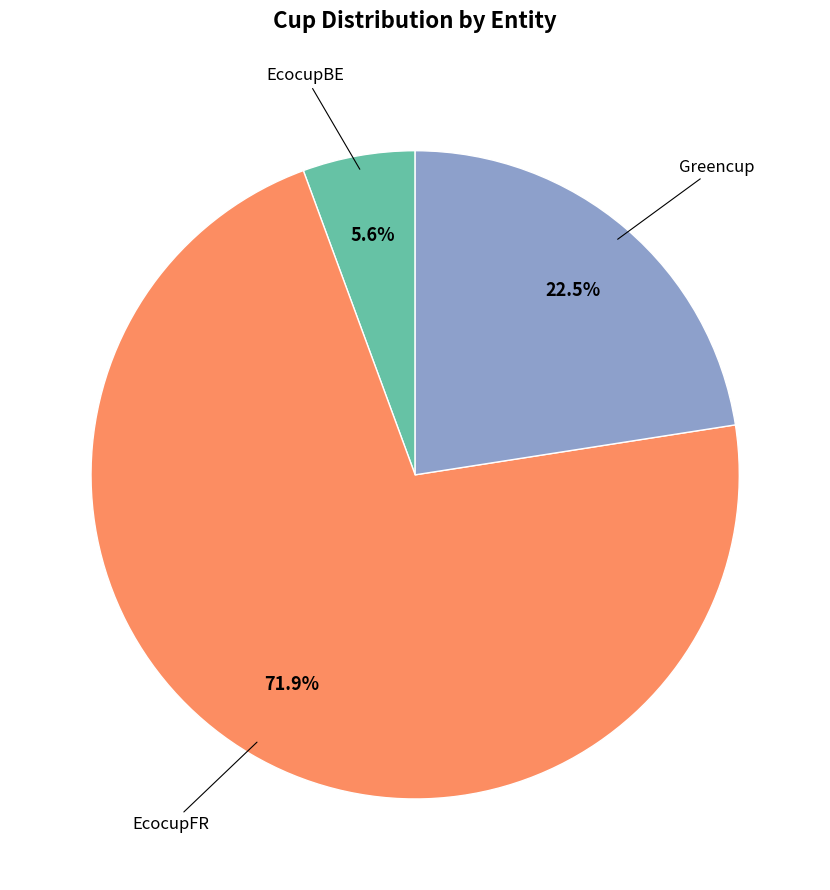

Between EcocupBE and Greencup, which is larger?

Greencup